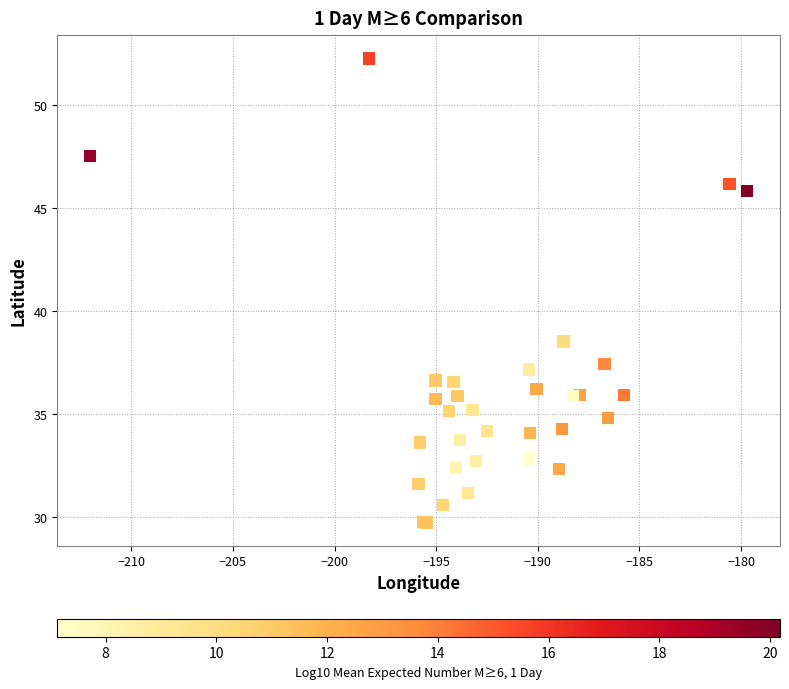

What Y value in the scatter plot is closest to 40?

38.5